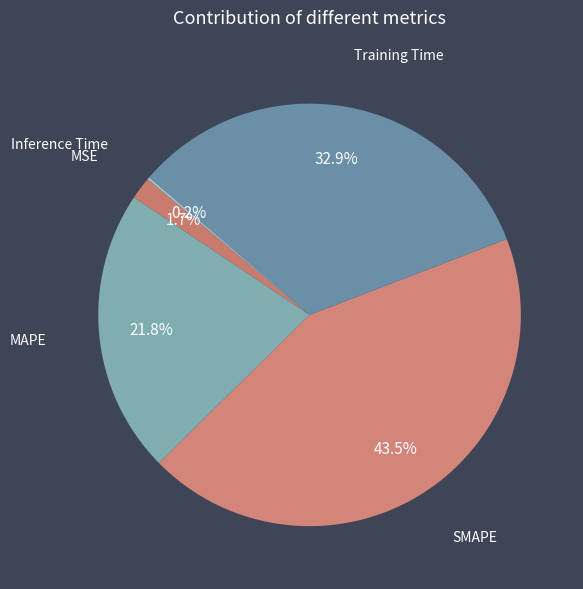

To the nearest percent, what portion does MAPE represent?

22%